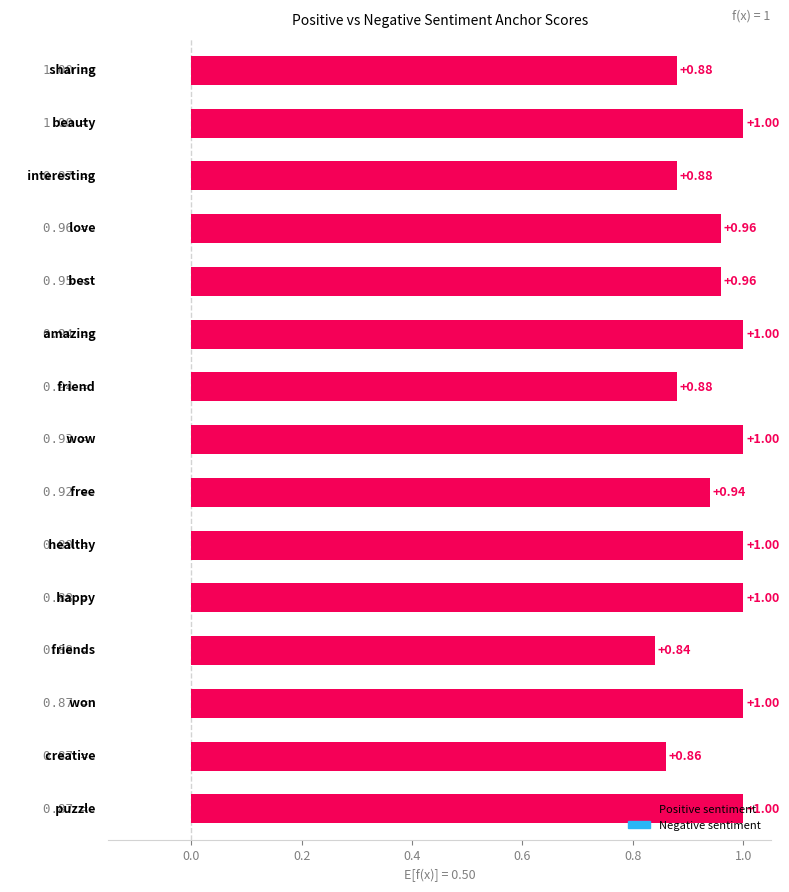

What is the sum of all values?

14.2